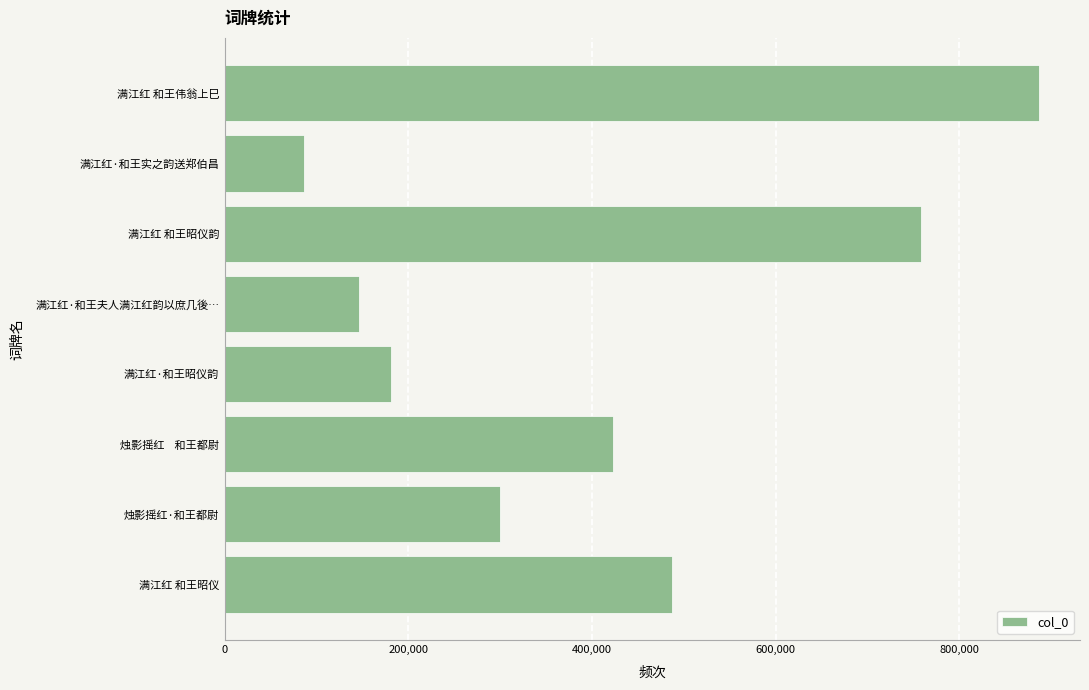

How many bars are there in total?

8